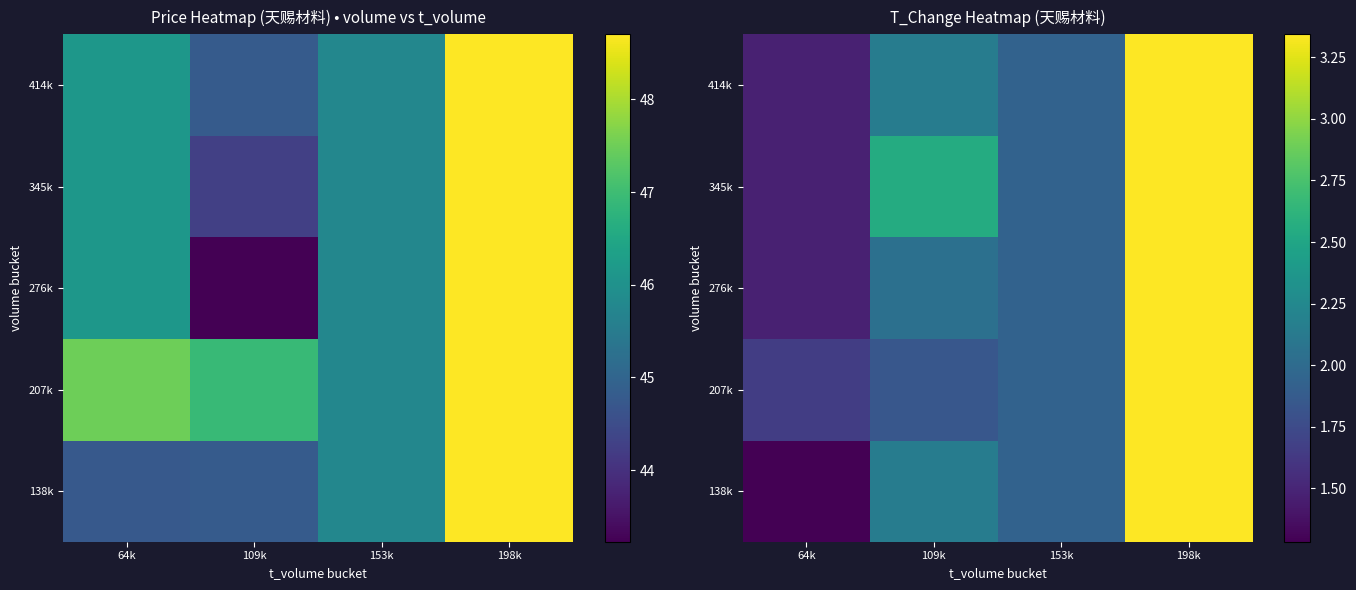

Is it true that 414k equals 0.9 at 153k?

False